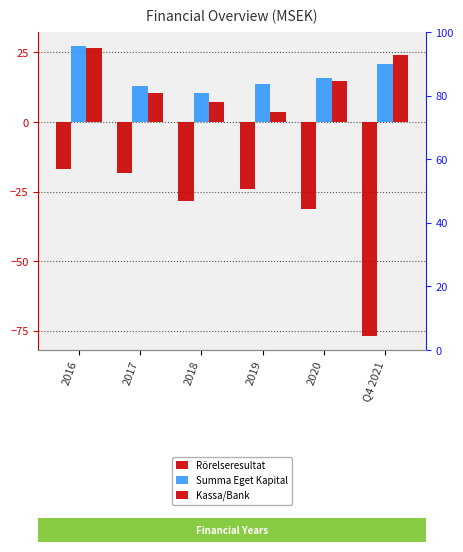

How many values in the Summa Eget Kapital series are below 15?

3